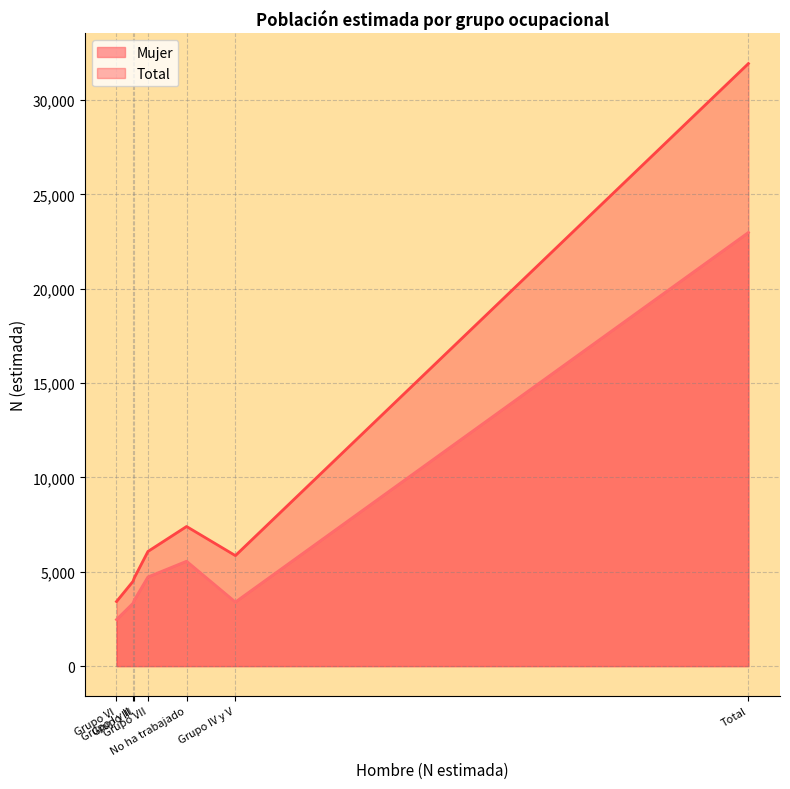

What is the sum of the Mujer values at Total and Grupo I y II?

26314